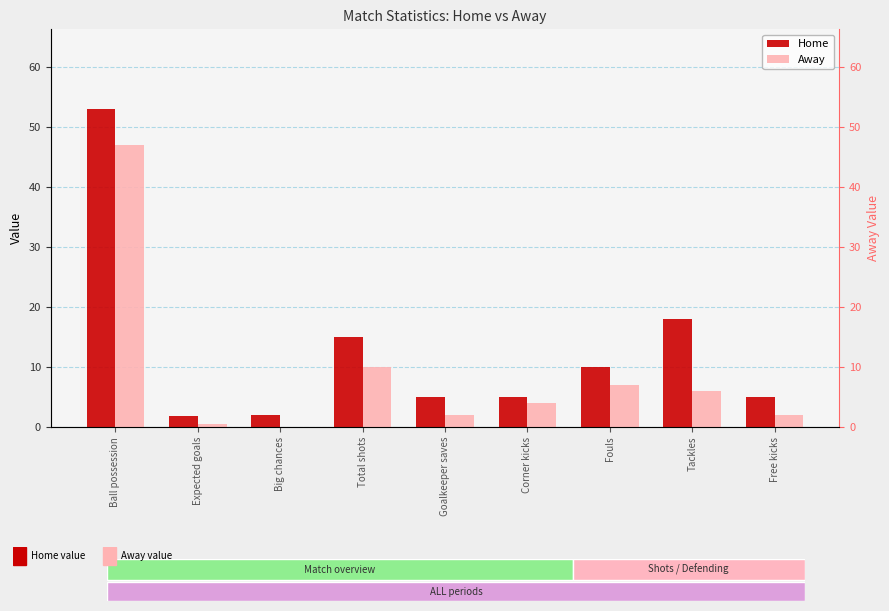

What is the average value of the Away series?

8.7